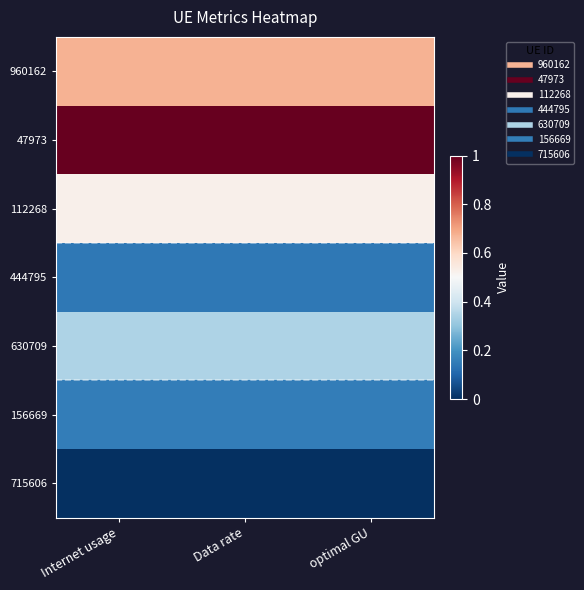

What is the spread (max minus min) of values at Data rate?

1.0